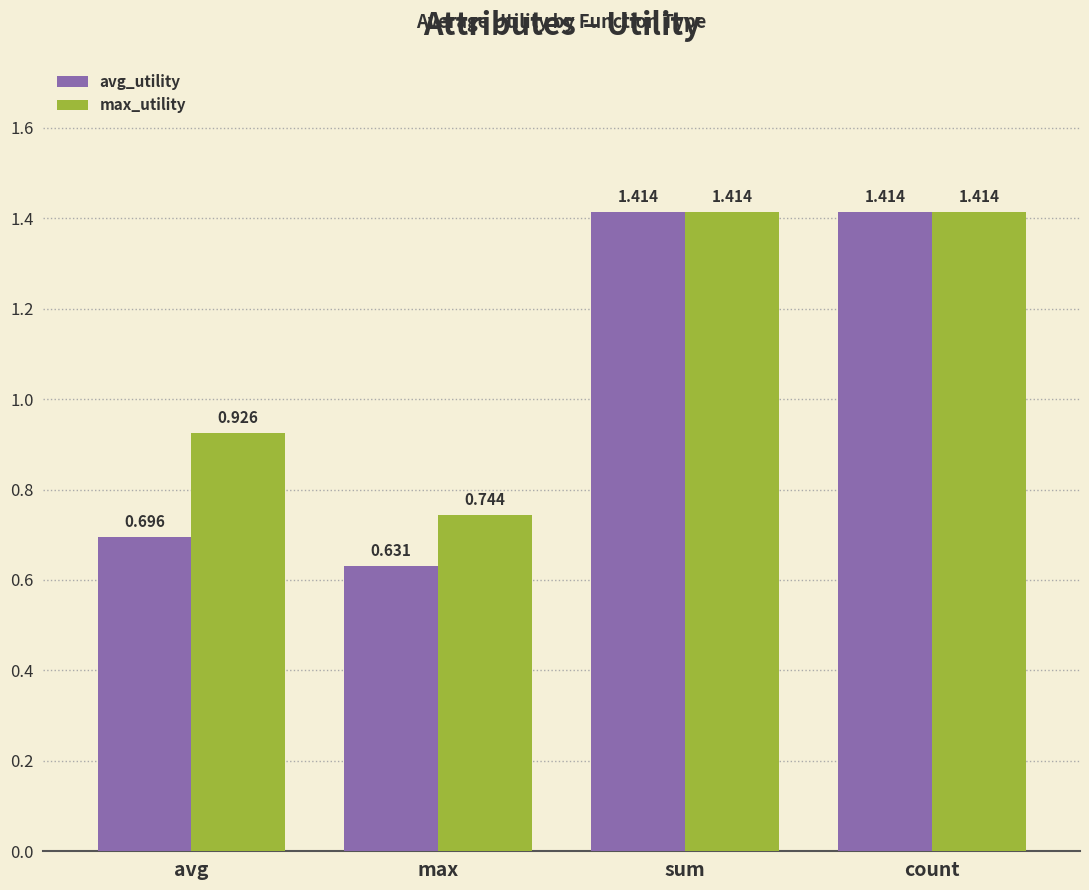

At how many categories does at least one series exceed 0?

4